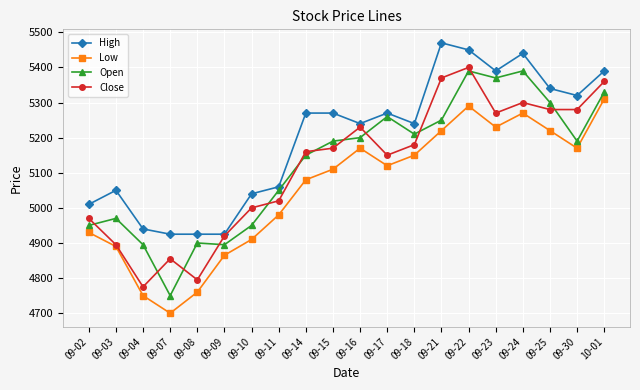

Reading left to right, transcribe all the data shown in this chart.

High: 5010	5050	4940	4925	4925	4925	5040	5060	5270	5270	5240	5270	5240	5470	5450	5390	5440	5340	5320	5390
Low: 4930	4890	4750	4700	4760	4865	4910	4980	5080	5110	5170	5120	5150	5220	5290	5230	5270	5220	5170	5310
Open: 4950	4970	4895	4750	4900	4895	4950	5050	5150	5190	5200	5260	5210	5250	5390	5370	5390	5300	5190	5330
Close: 4970	4895	4775	4855	4795	4920	5000	5020	5160	5170	5230	5150	5180	5370	5400	5270	5300	5280	5280	5360